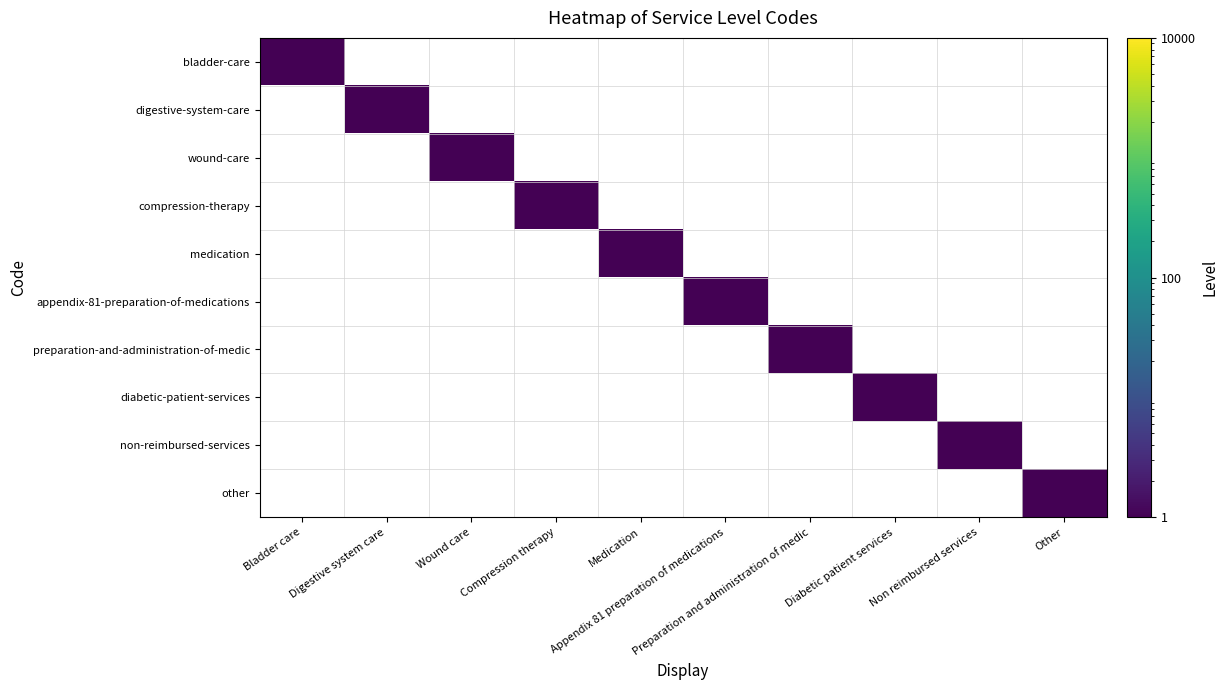

Between Preparation and administration of medic and Other, which series saw the biggest shift?

preparation-and-administration-of-medic